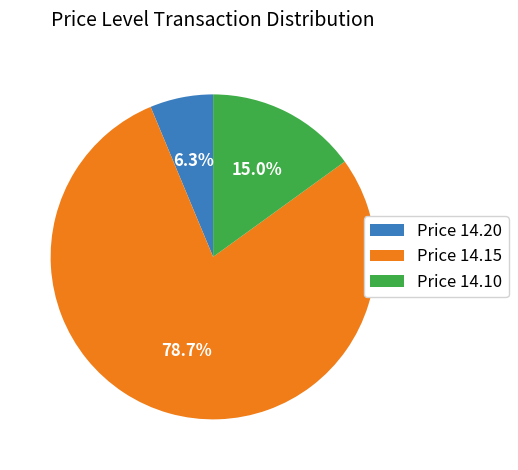

How much of the chart is everything except Price 14.10?

85.0%